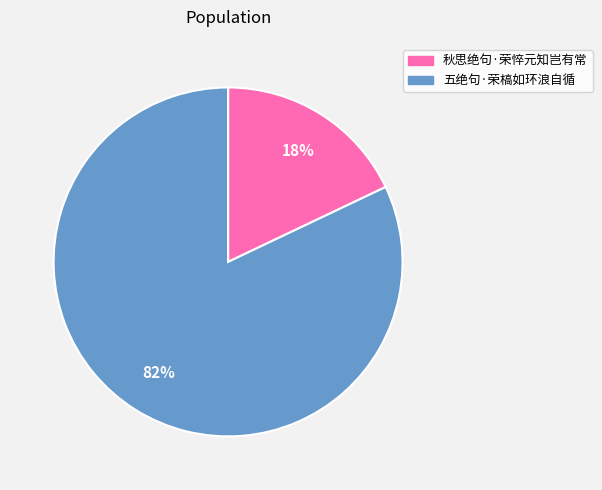

Does 五绝句·荣槁如环浪自循 represent more than half of the total?

Yes